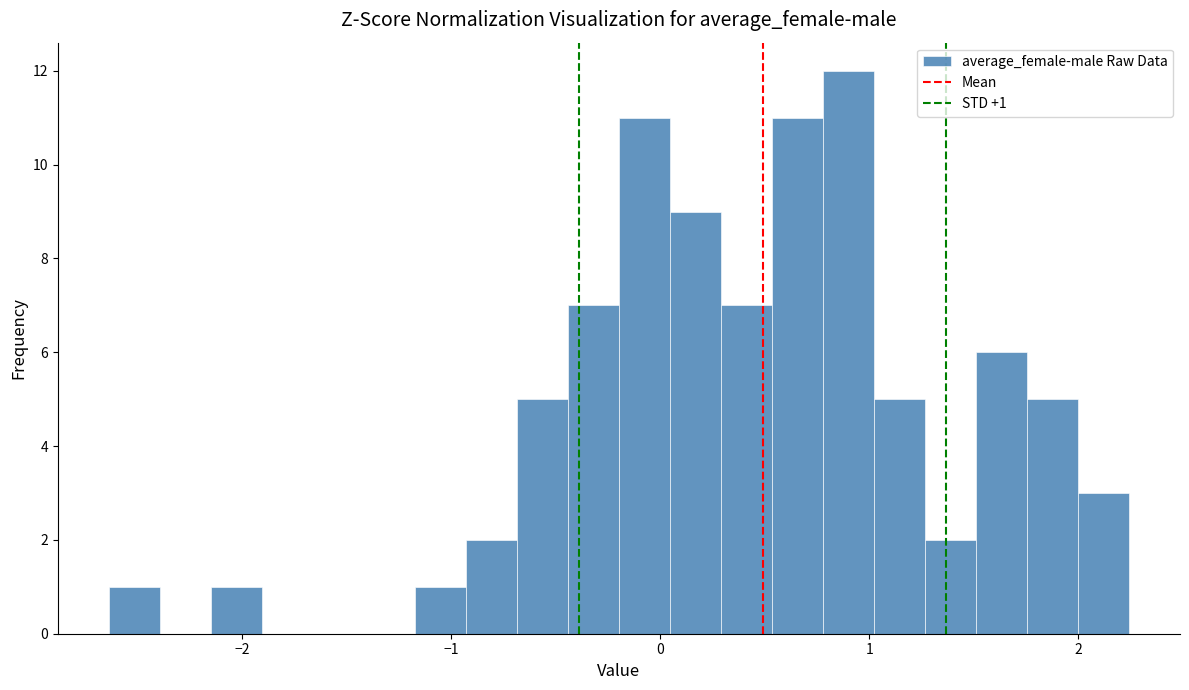

Read against the x-axis, roughly where is the centre of the tallest bar?

0.9